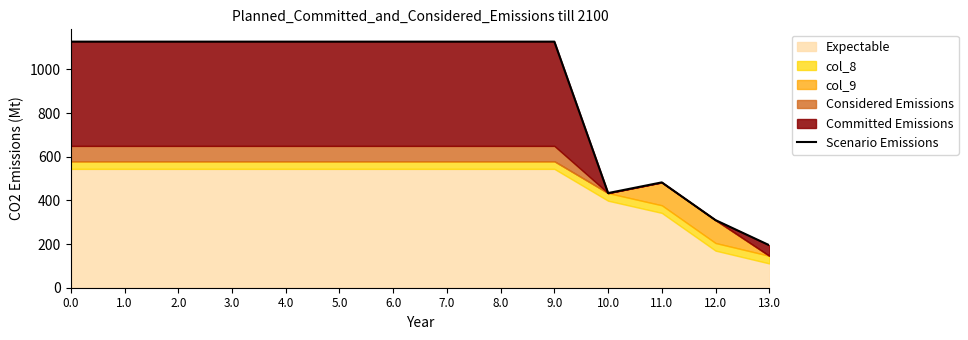

How many data points are less than 1127?

4